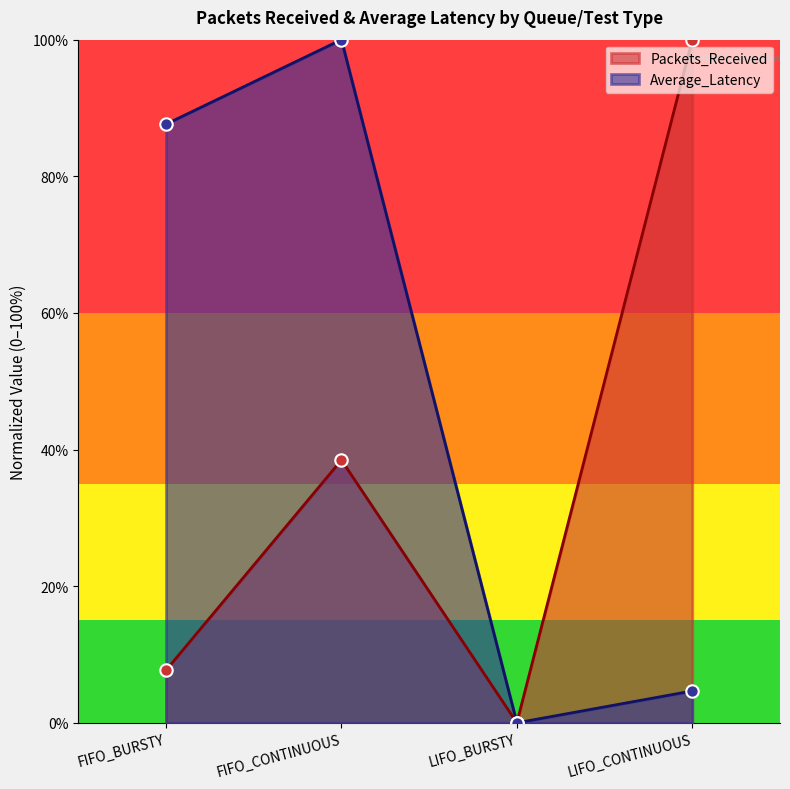

Which series reaches the minimum Y coordinate?

Packets_Received